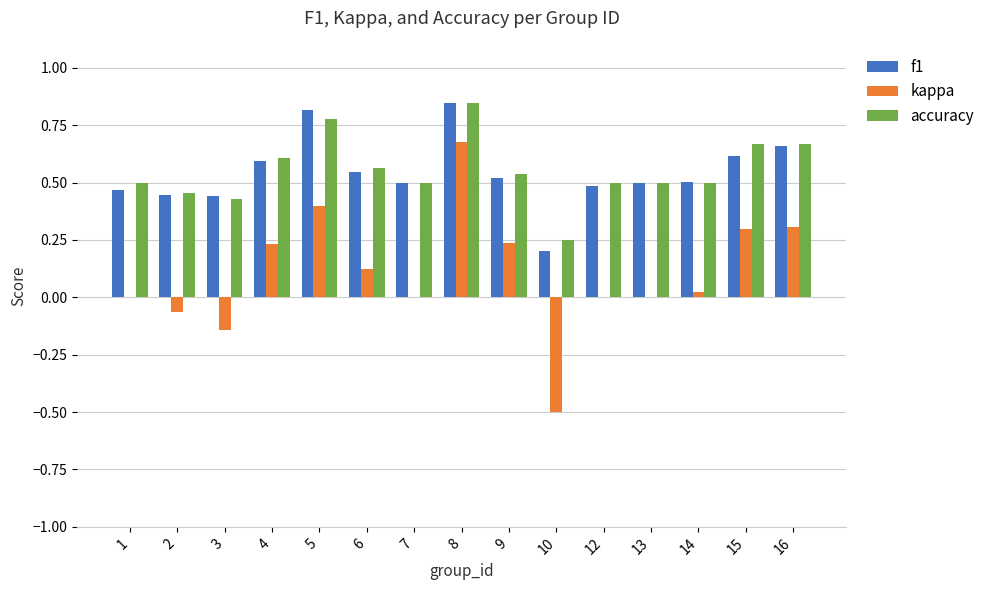

What is the sum of all f1 values?

8.1